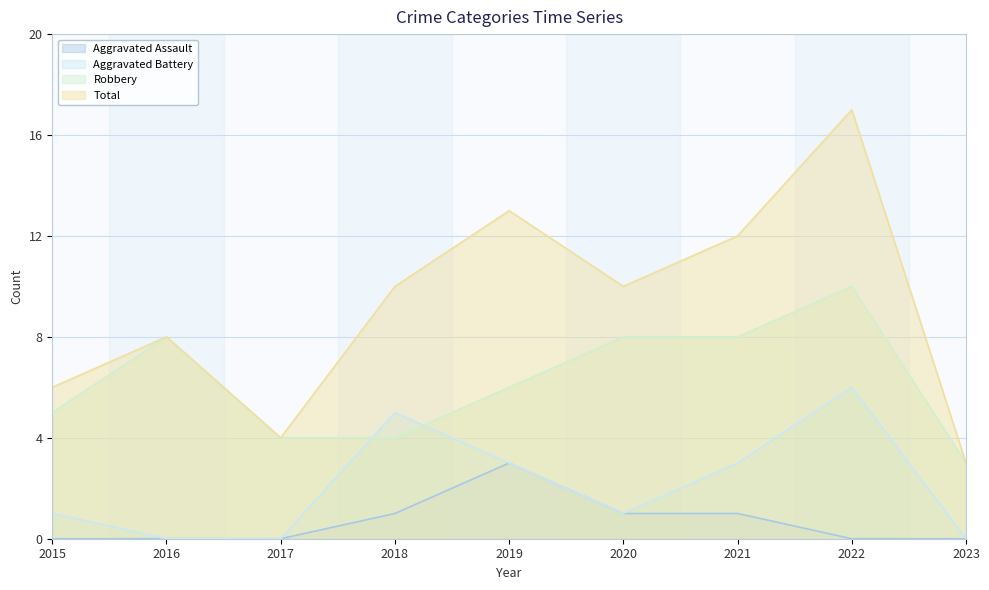

What is the difference between the highest and lowest values at 2021?

11